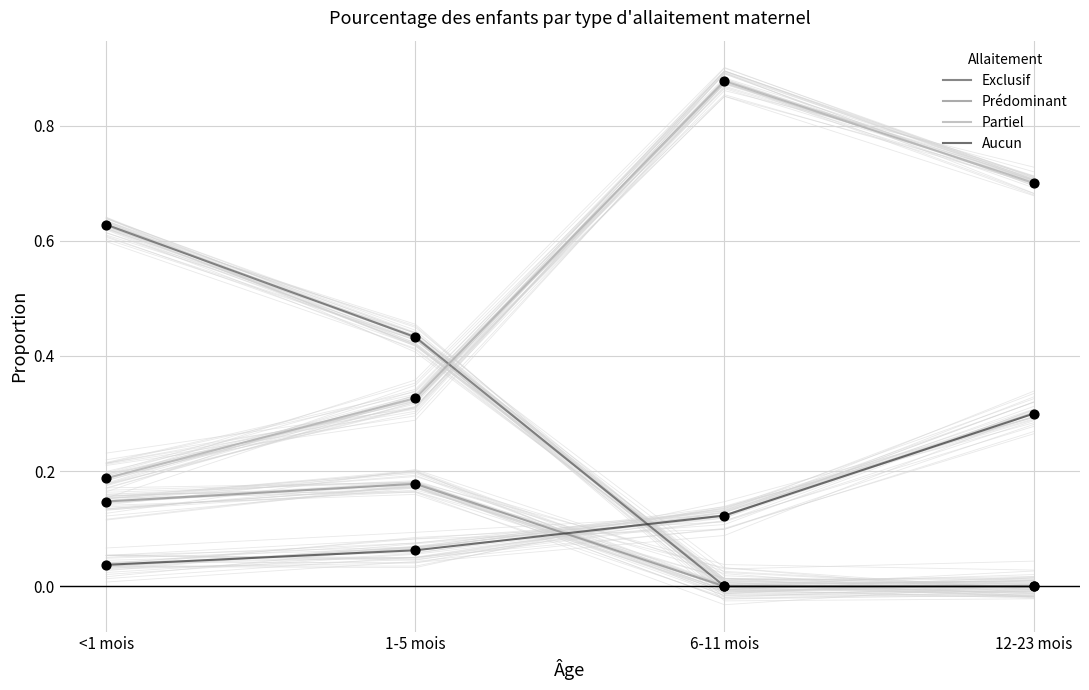

Which series has the largest total across all categories?

Partiel